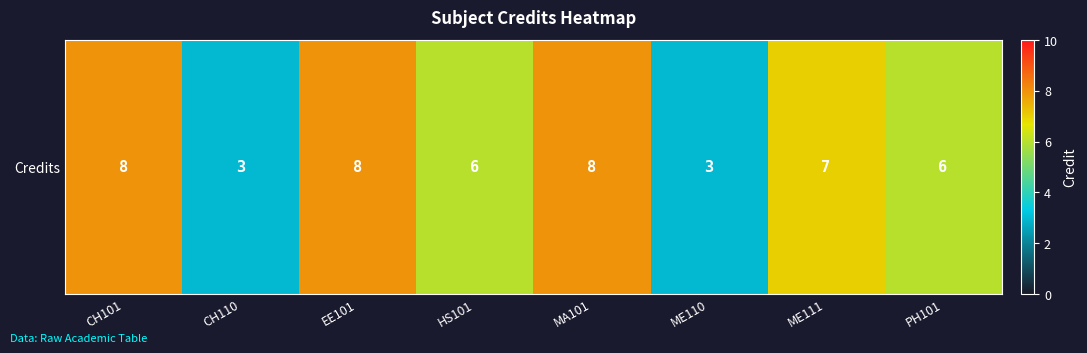

List the labels in order of value, smallest first.

CH110, ME110, HS101, PH101, ME111, CH101, EE101, MA101